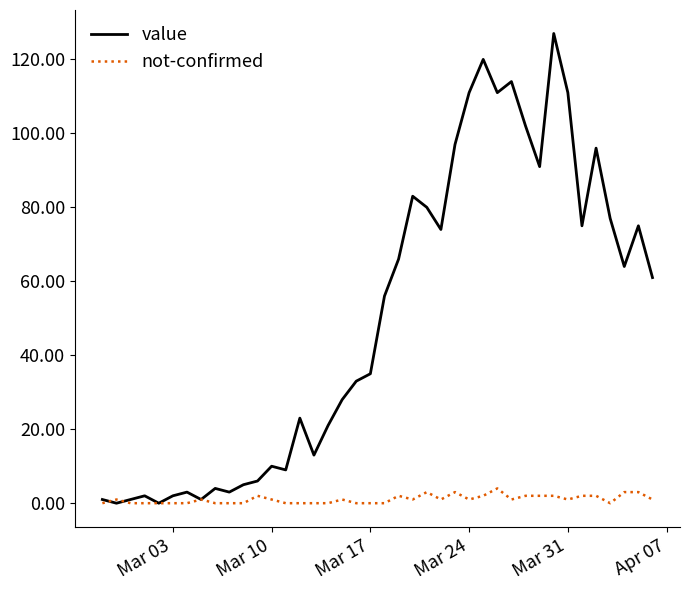

Rank the series by their maximum value, from highest to lowest.

value, not-confirmed